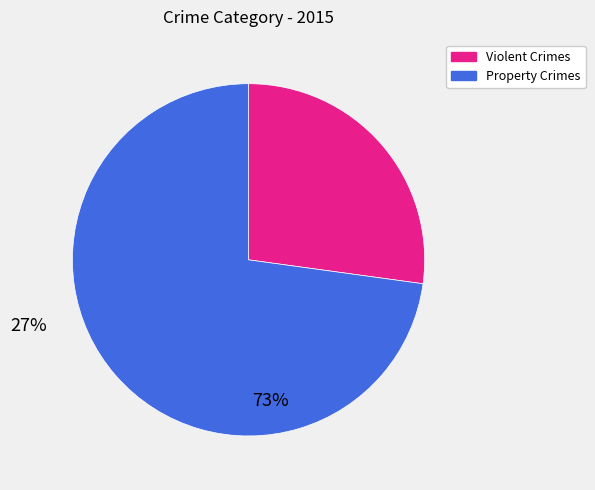

Is there a majority slice in this chart?

Yes